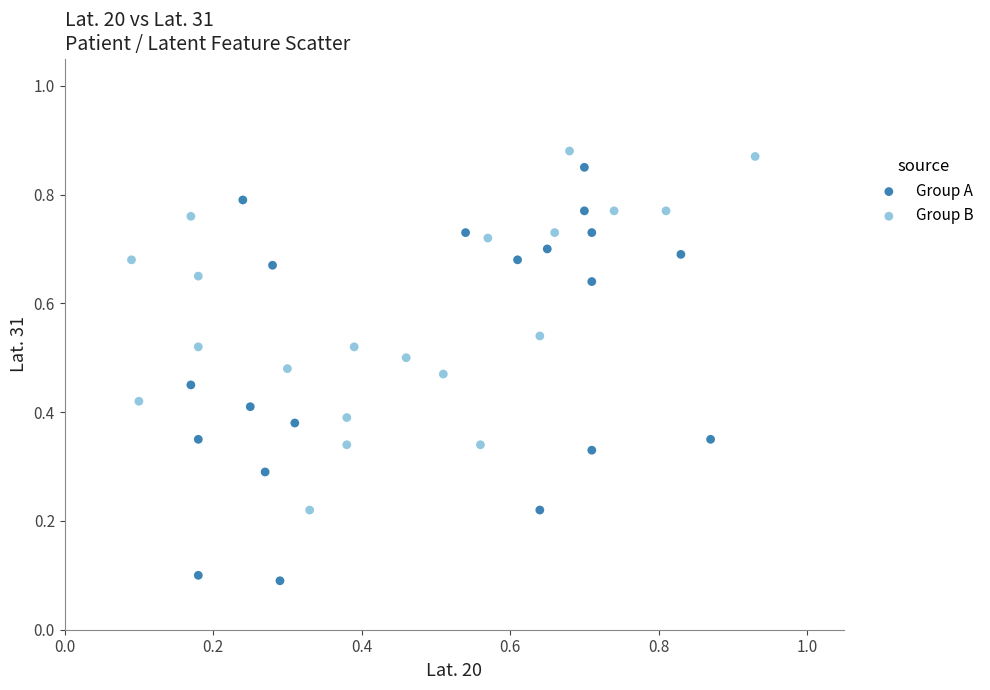

Which series contains the lowest Y value?

Group A